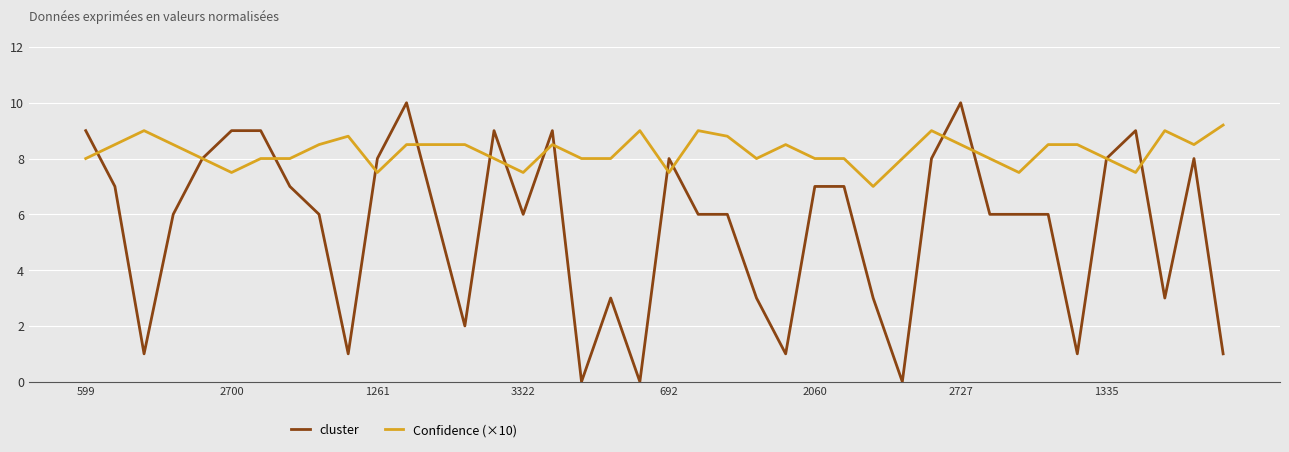

What are all the series names shown in the legend?

cluster, Confidence (×10)